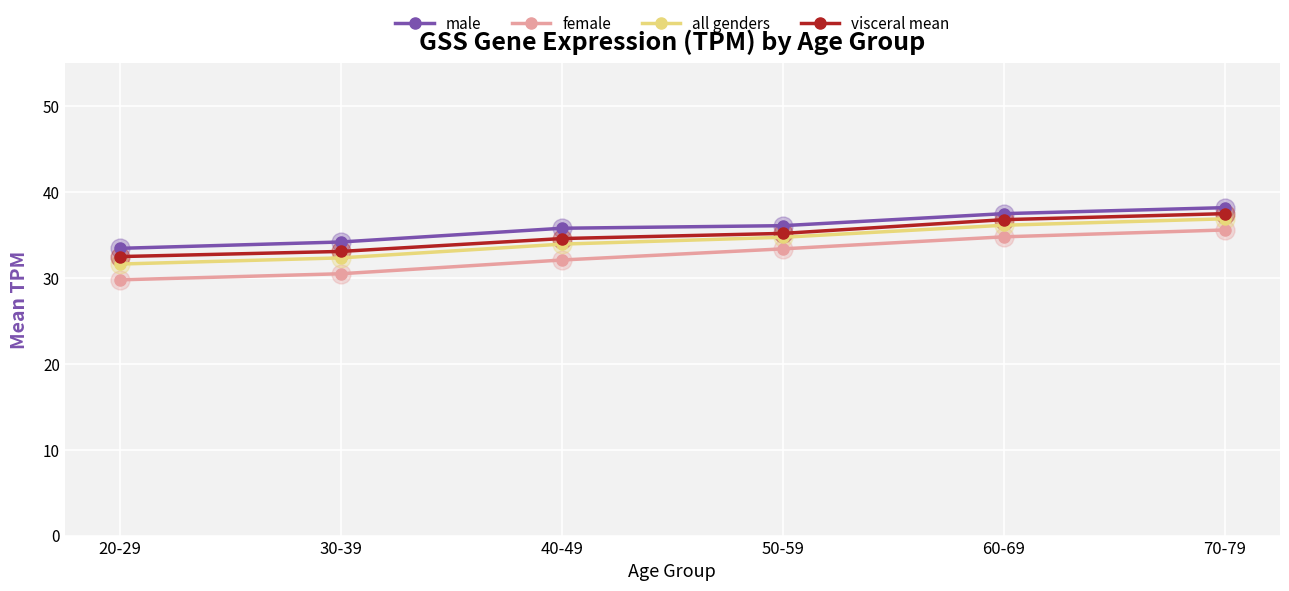

At which category does the chart reach its minimum across all series?

20-29